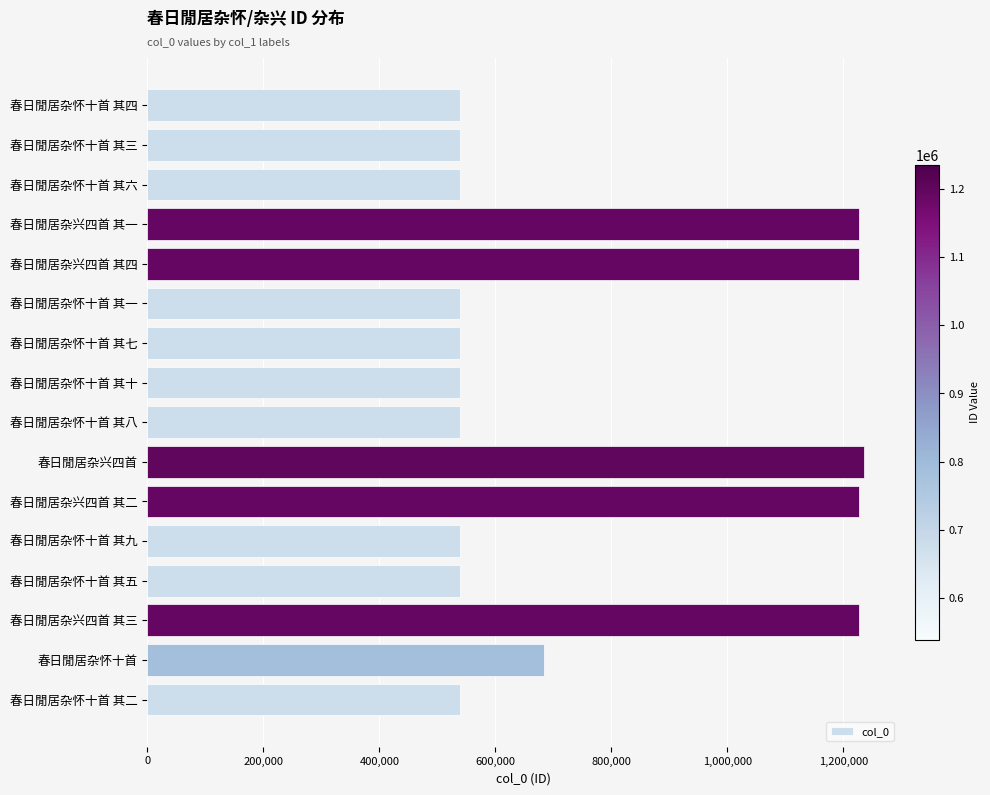

How many data points does each series have?

16